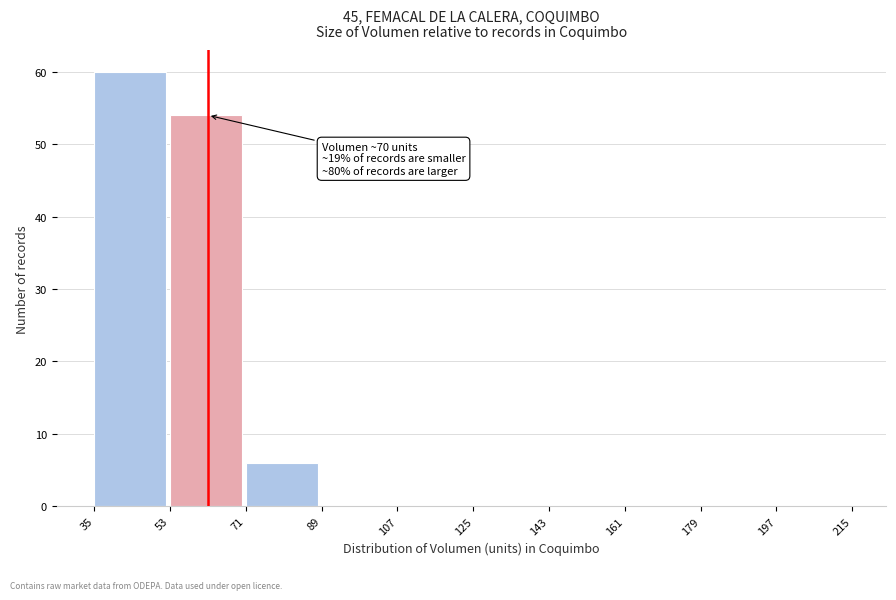

Over which range of the x-axis is the bar tallest?

35 to 53